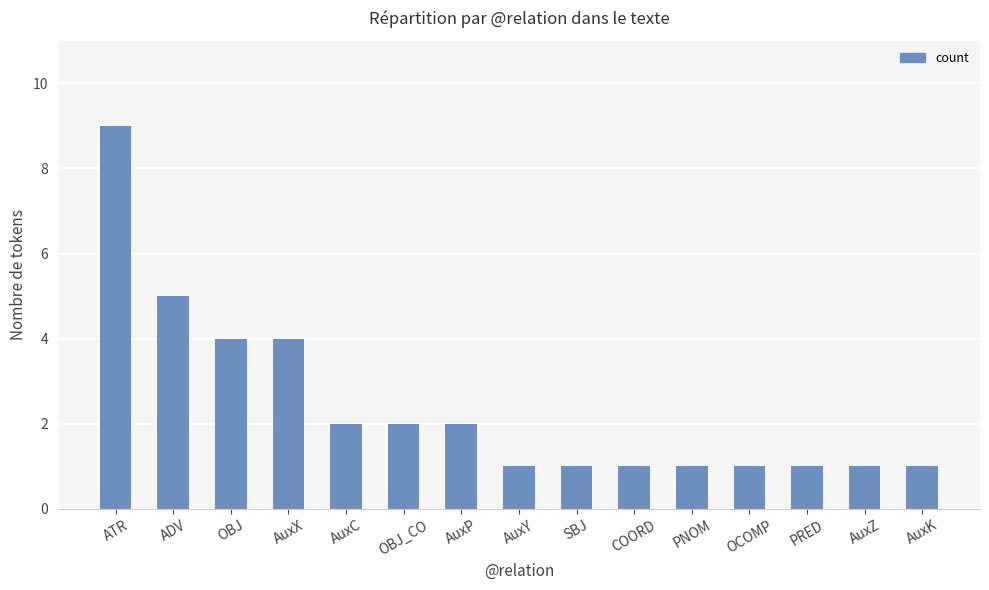

What is the label of the 7th bar from the right?

SBJ